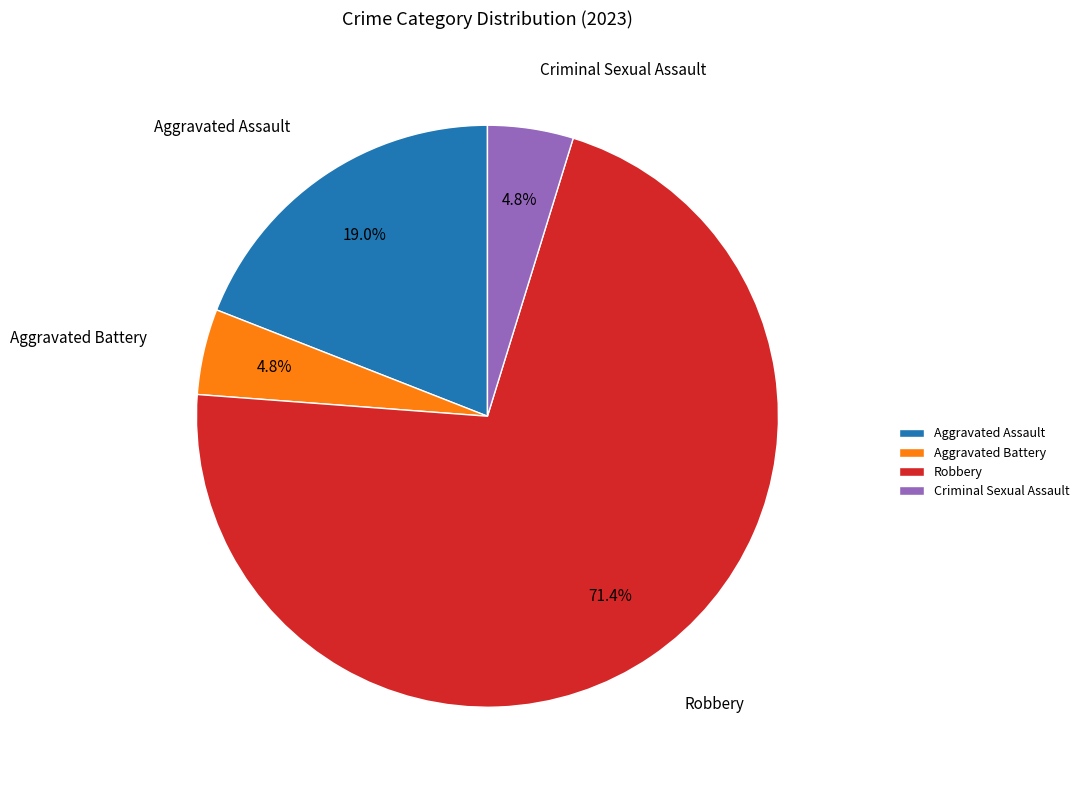

Is there a majority slice in this chart?

Yes